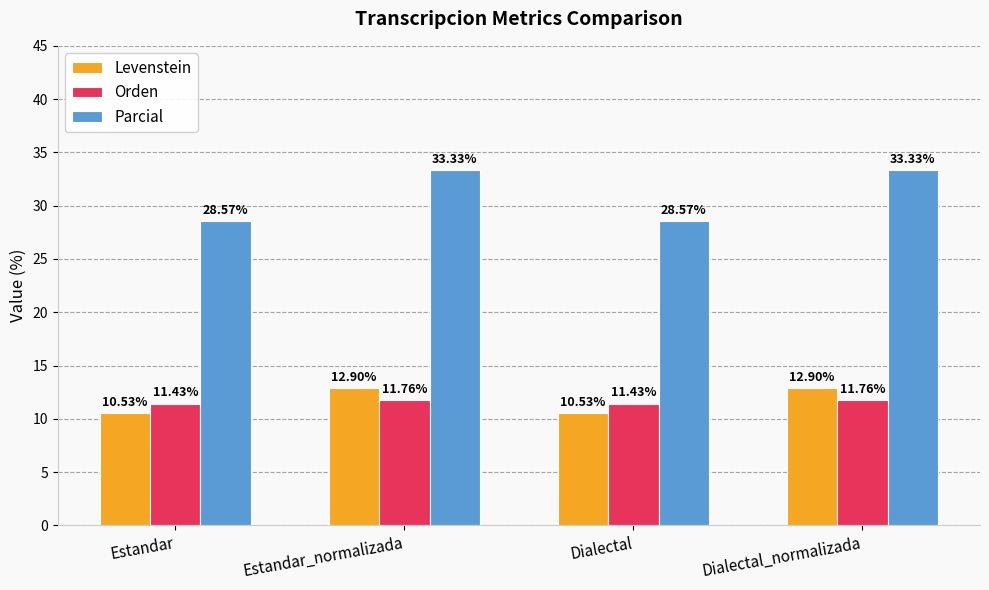

Reading left to right, extract all data points from this chart.

Levenstein: Estandar=10.5	Estandar_normalizada=12.9	Dialectal=10.5	Dialectal_normalizada=12.9
Orden: Estandar=11.4	Estandar_normalizada=11.8	Dialectal=11.4	Dialectal_normalizada=11.8
Parcial: Estandar=28.6	Estandar_normalizada=33.3	Dialectal=28.6	Dialectal_normalizada=33.3